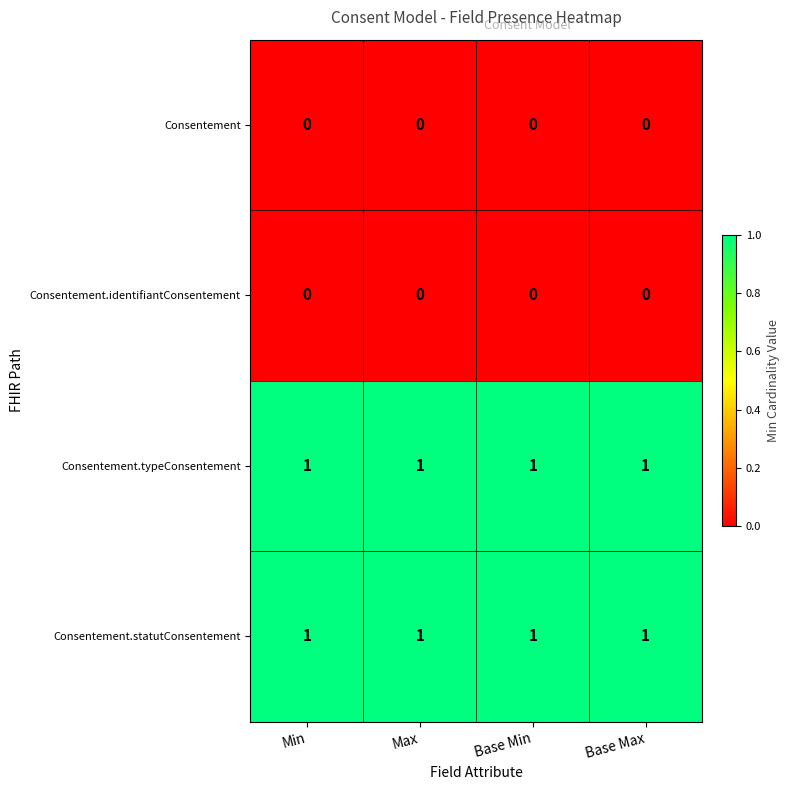

What is the sum of all Consentement.statutConsentement values?

4